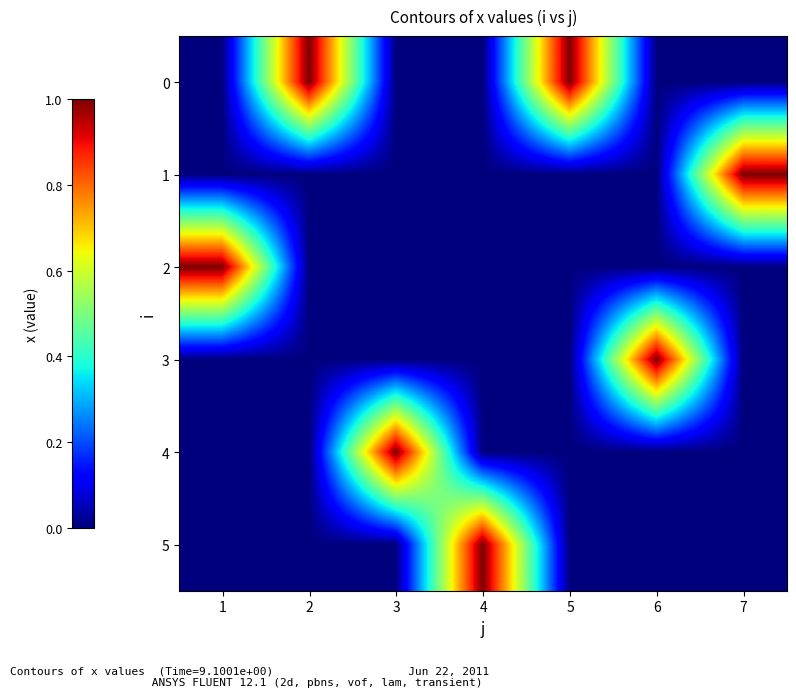

What is the maximum value shown in the chart?

1